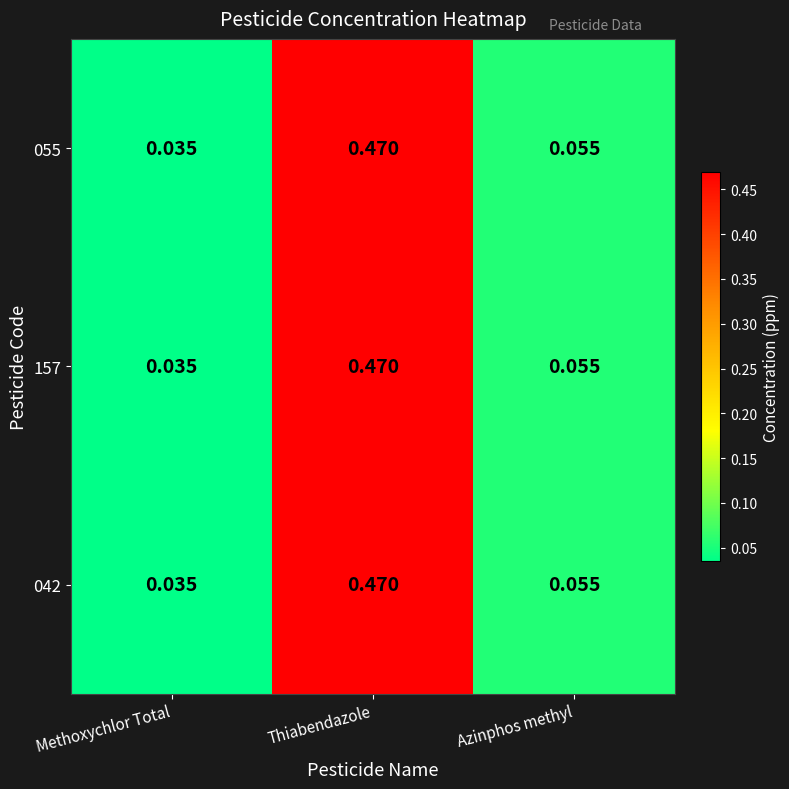

At which category does the chart reach its minimum across all series?

Methoxychlor Total